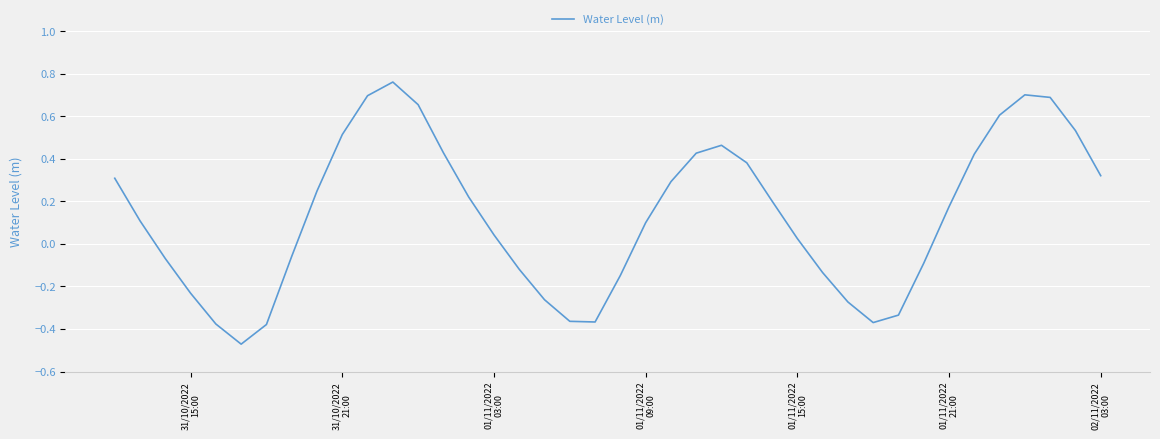

What is the difference between the maximum and minimum values?

1.2